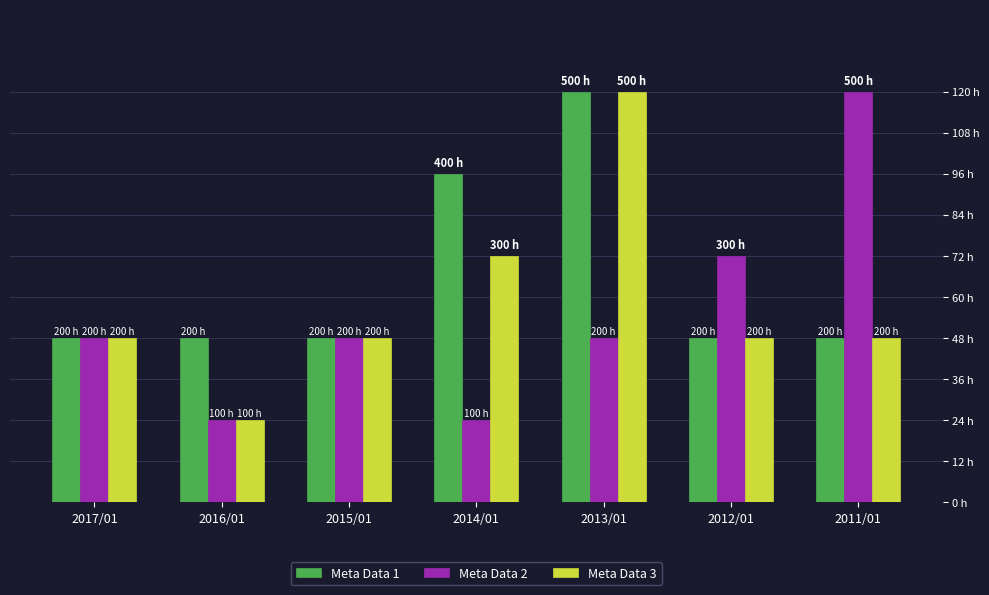

What value does the Meta Data 1 series have at 2011/01?

200